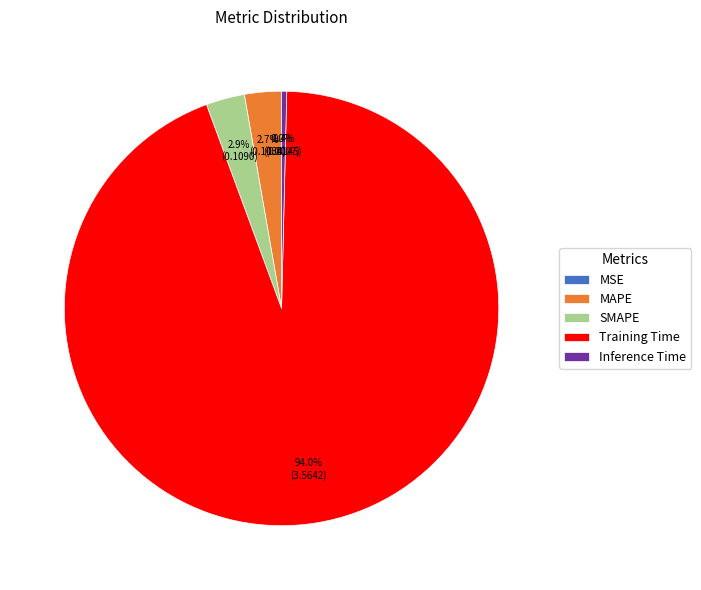

Does Training Time represent more than half of the total?

Yes